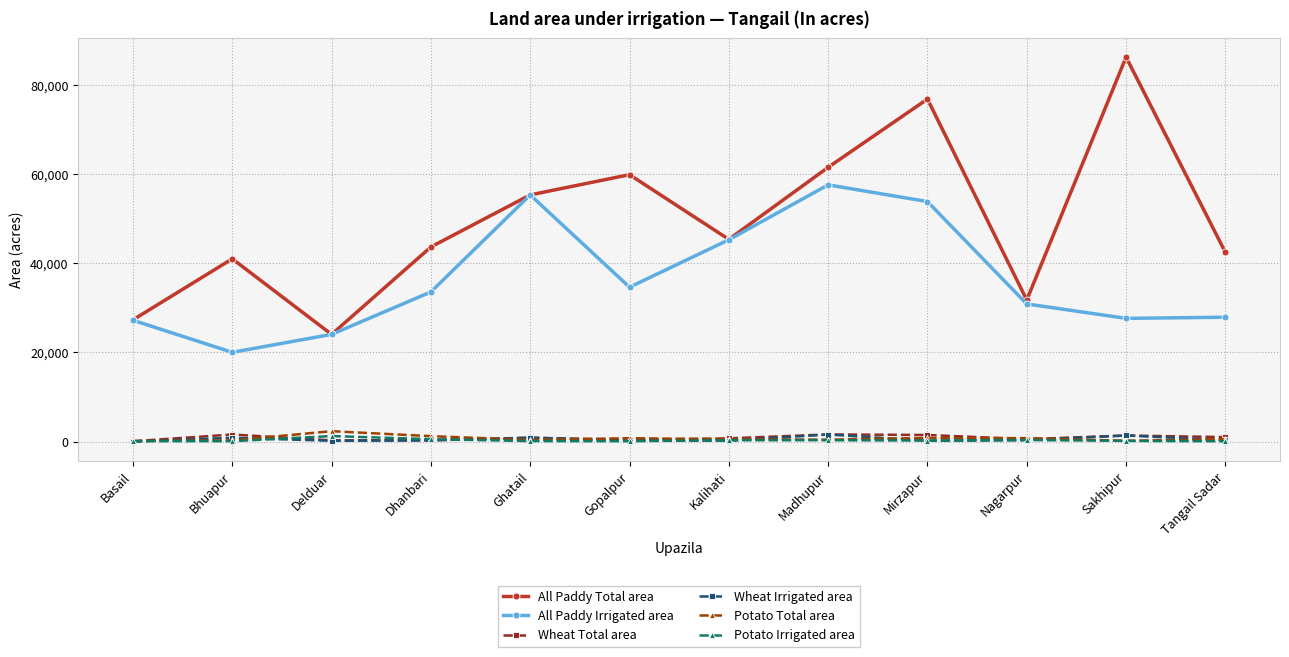

What is the sum of the Potato Irrigated area values at Bhuapur and Kalihati?

430